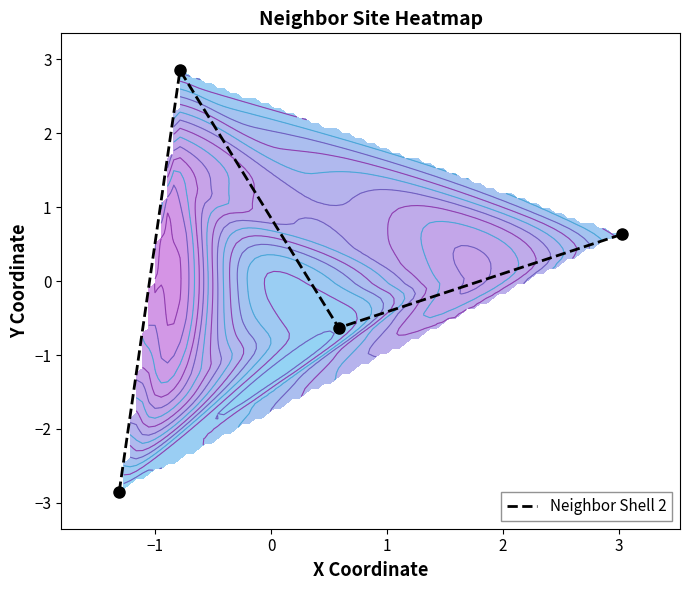

How many categories are shown in the chart?

4